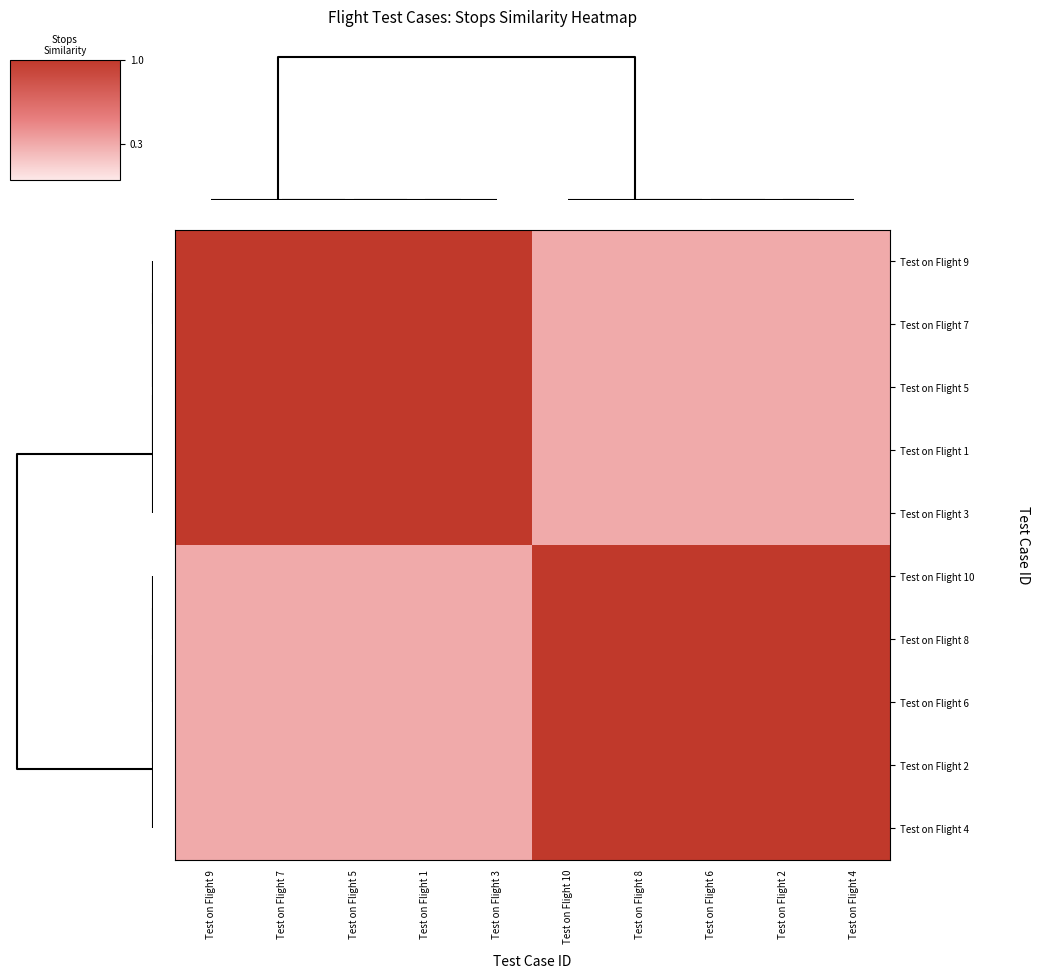

What is the total value across all series at Test on Flight 10?

6.5